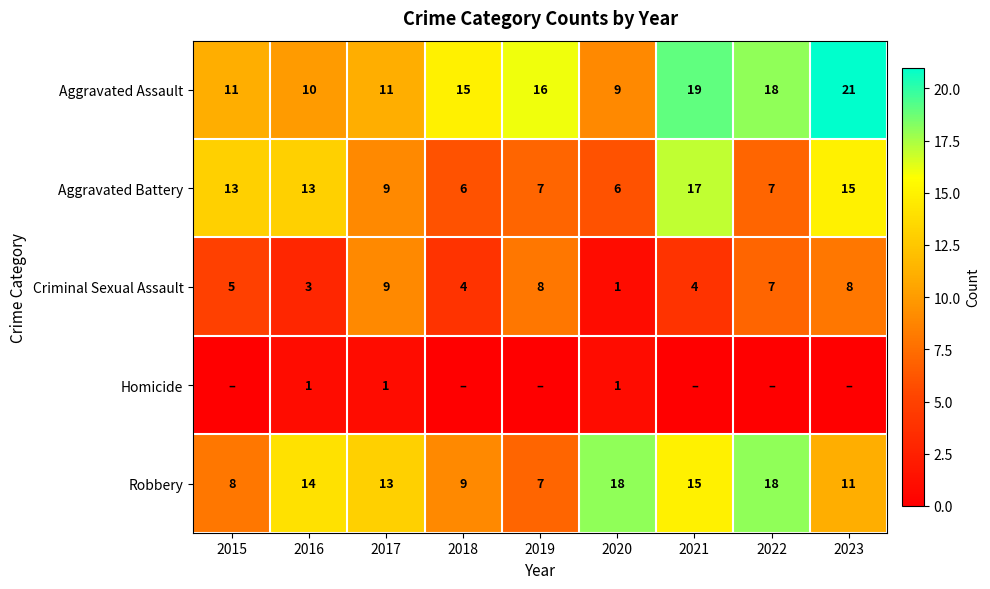

Which category has the lowest value in the Criminal Sexual Assault series?

2020